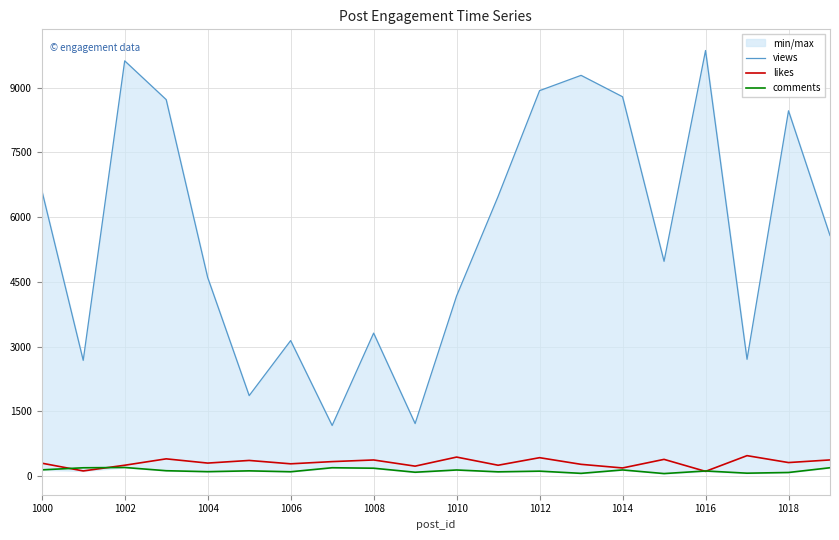

Rank the series by their maximum value, from lowest to highest.

comments, likes, views